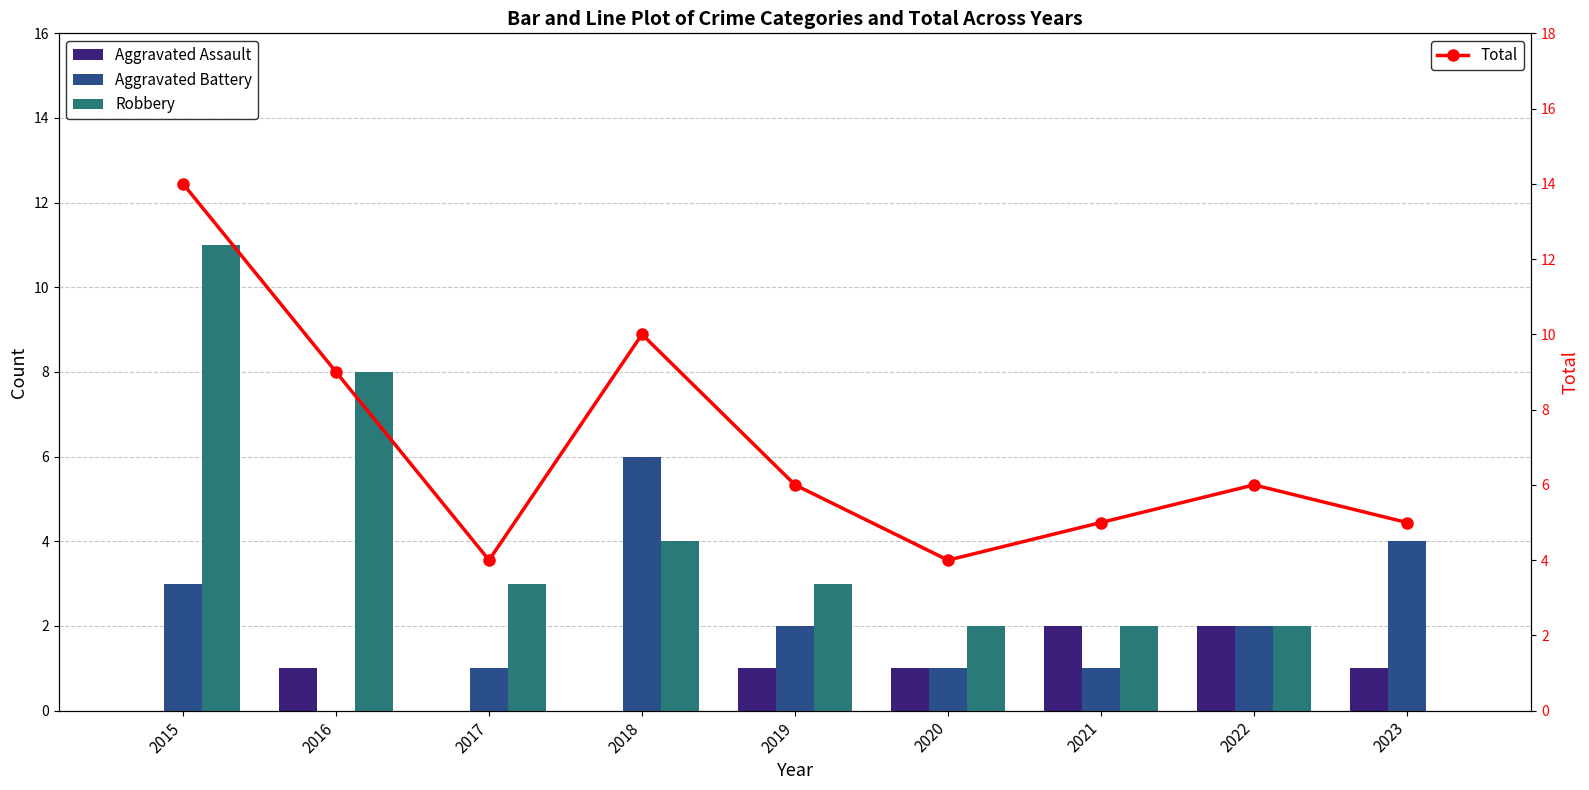

Is it true that Aggravated Assault equals 0 at 2018?

True